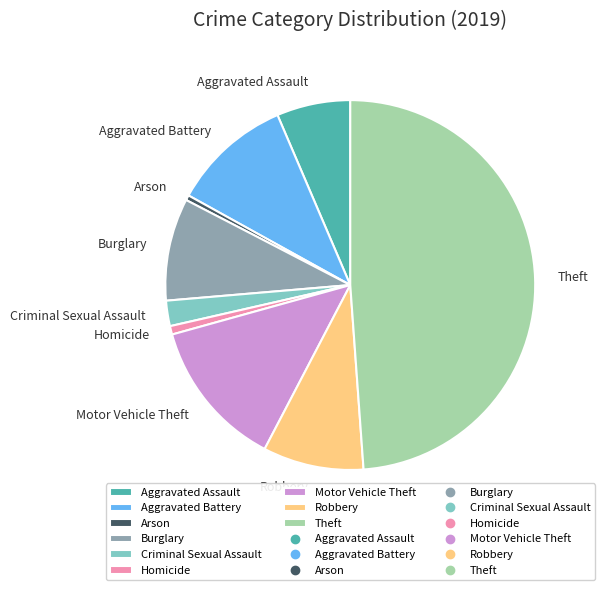

How many segments does this pie chart have?

9